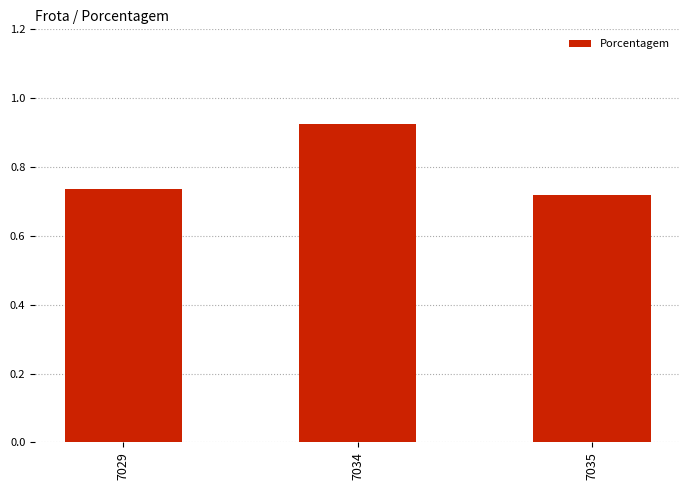

Which label corresponds to the largest value in the chart?

7034